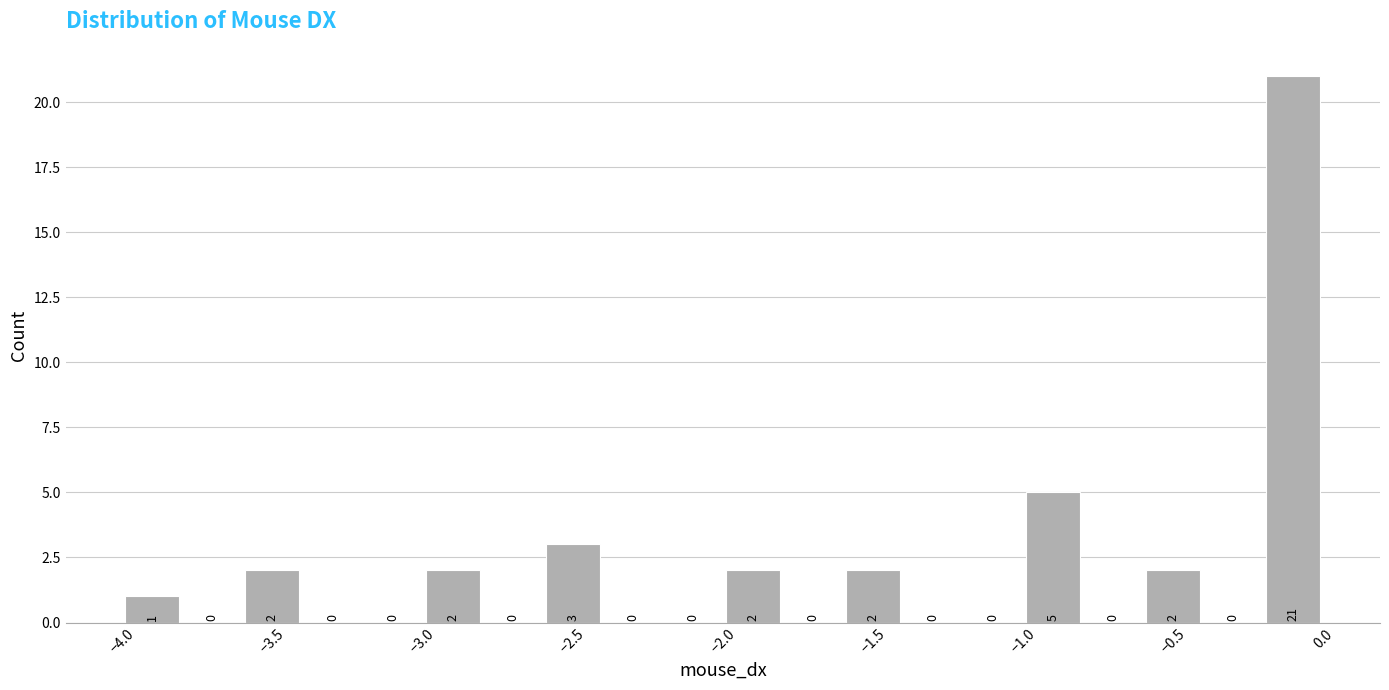

Over which range of the x-axis is the bar tallest?

-0.2 to 0.0